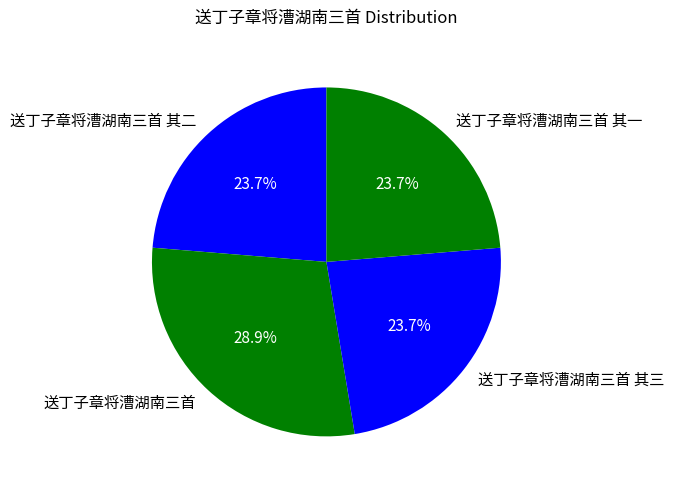

Approximately how many times larger is the value at 送丁子章将漕湖南三首 其二 compared to 送丁子章将漕湖南三首 其三?

1.0